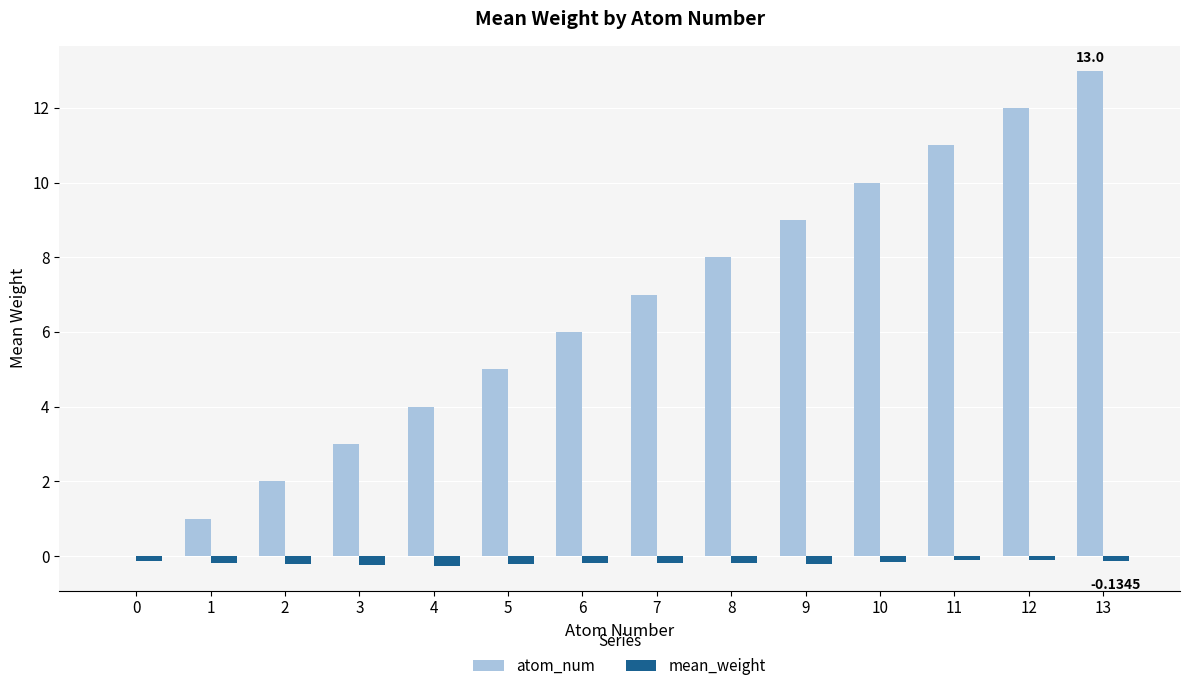

At which category is the sum across all series the highest?

13